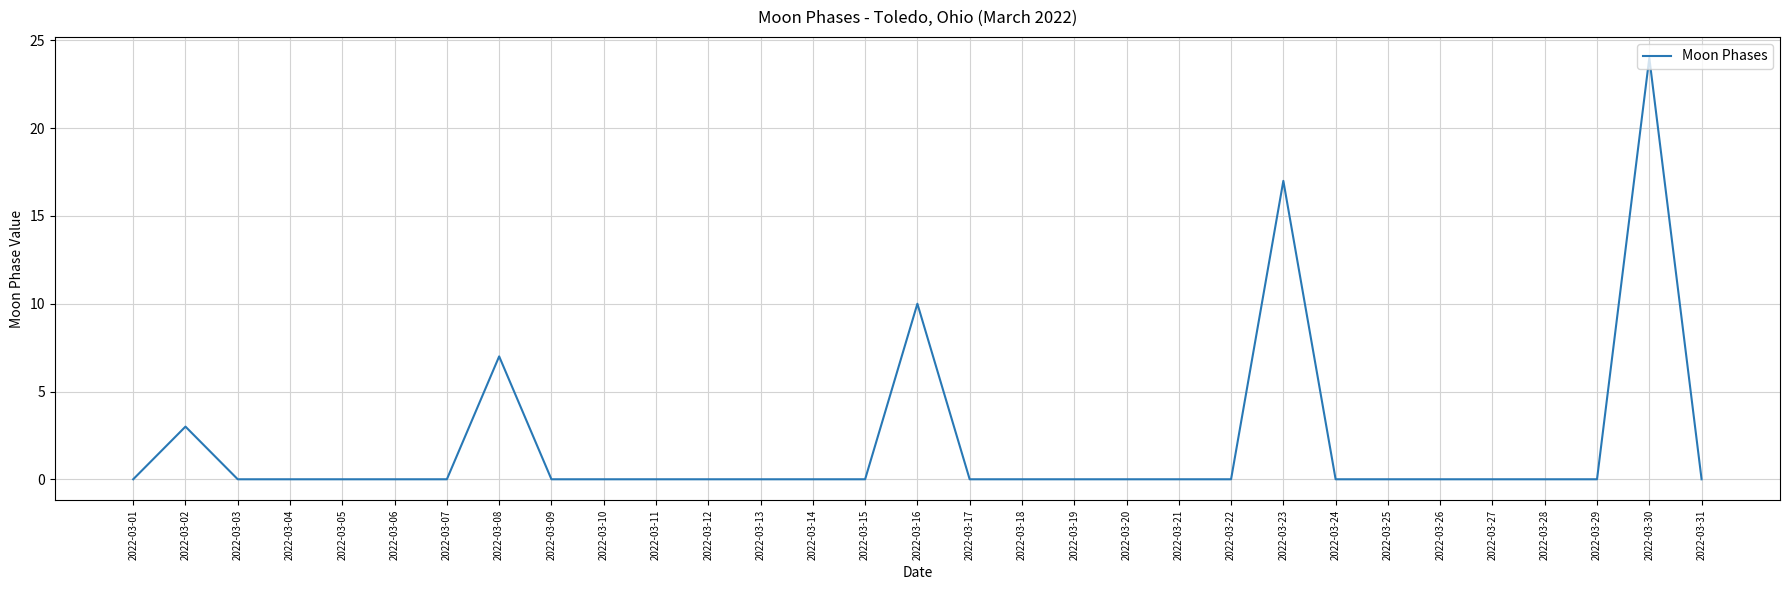

What is the difference between the second highest and minimum values?

17